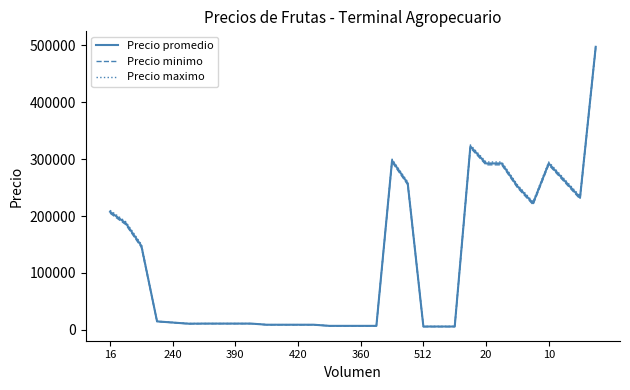

What is the maximum value for Precio minimo?

495000